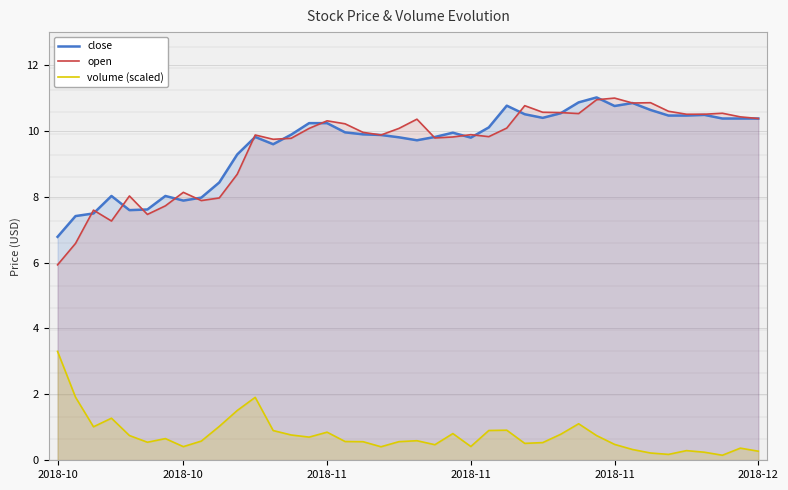

What is the value of the open point at the 1st from the left?

5.9